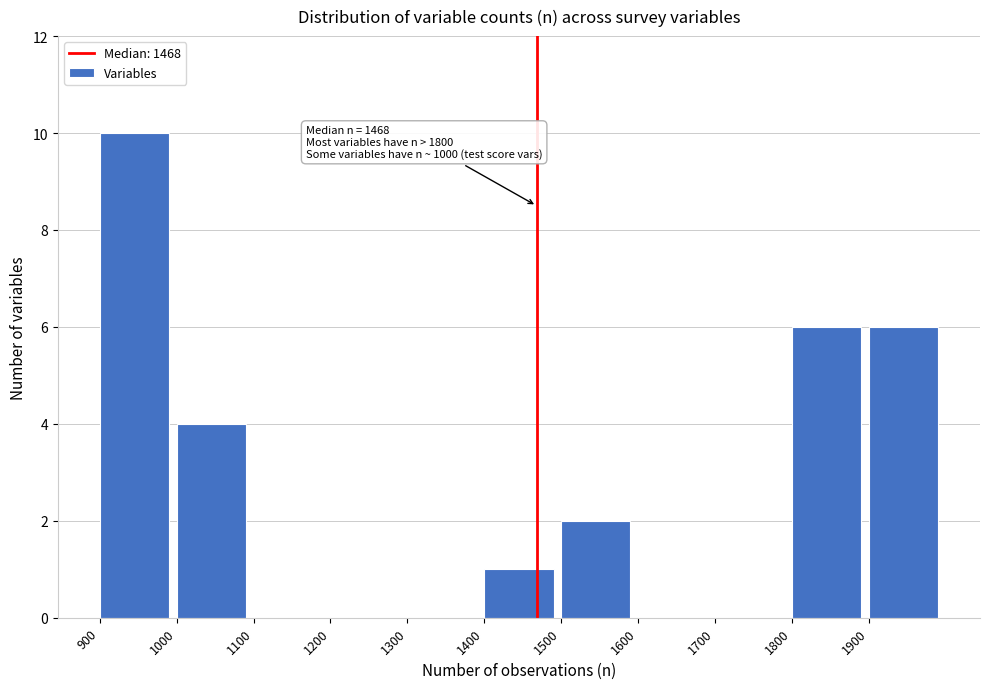

Over which range of the x-axis is the bar tallest?

900 to 1000